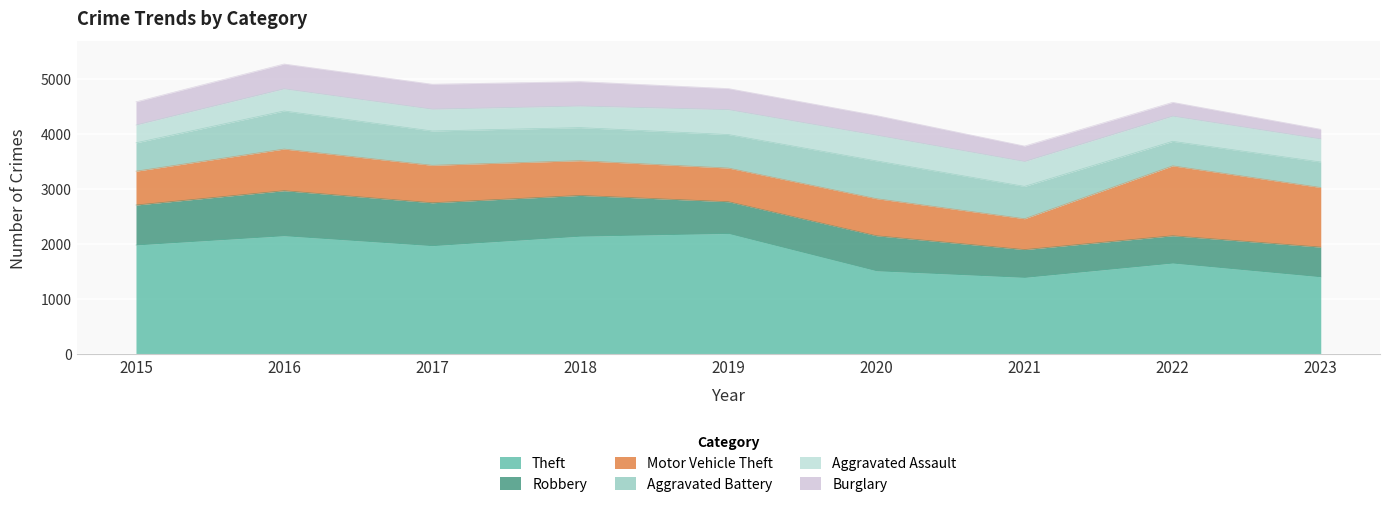

Which has a higher value, 2023 or 2015?

2015